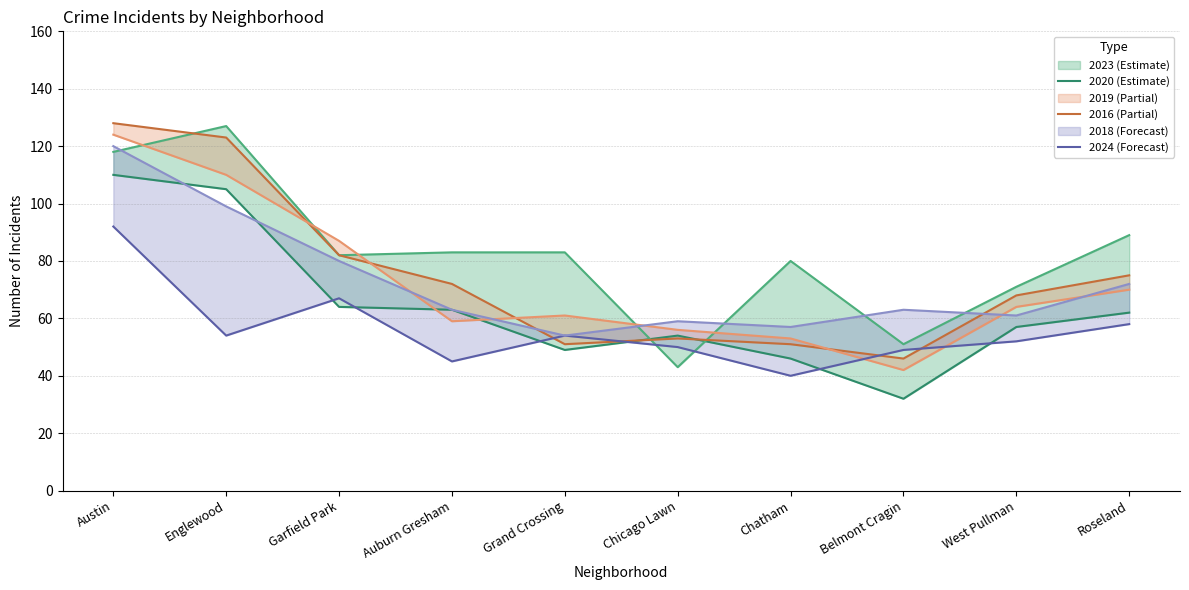

Reading left to right, extract all data points from this chart.

2020 (Estimate): Austin=110	Englewood=105	Garfield Park=64	Auburn Gresham=63	Grand Crossing=49	Chicago Lawn=54	Chatham=46	Belmont Cragin=32	West Pullman=57	Roseland=62
2016 (Partial): Austin=128	Englewood=123	Garfield Park=82	Auburn Gresham=72	Grand Crossing=51	Chicago Lawn=53	Chatham=51	Belmont Cragin=46	West Pullman=68	Roseland=75
2024 (Forecast): Austin=92	Englewood=54	Garfield Park=67	Auburn Gresham=45	Grand Crossing=54	Chicago Lawn=50	Chatham=40	Belmont Cragin=49	West Pullman=52	Roseland=58